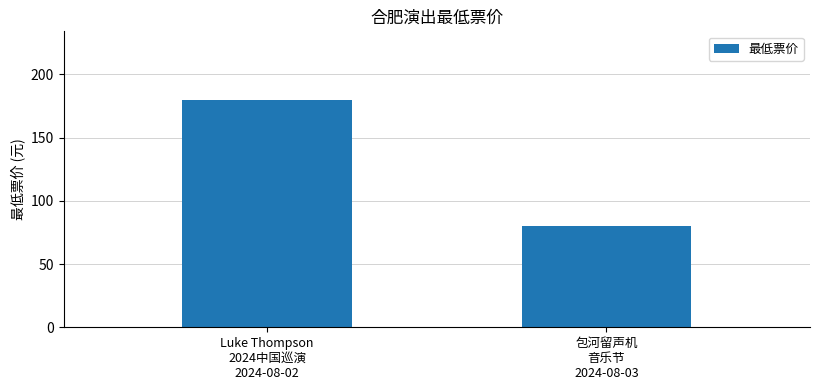

Reading right to left, transcribe all the data shown in this chart.

80	180